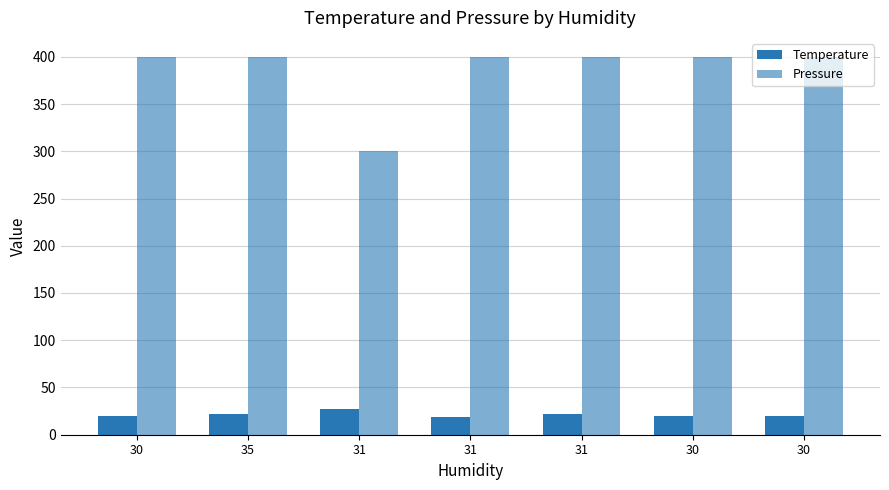

Reading left to right, transcribe all the data shown in this chart.

Temperature: 30=20	35=22	31=27	31=19	31=22	30=20	30=20
Pressure: 30=400	35=400	31=300	31=400	31=400	30=400	30=400